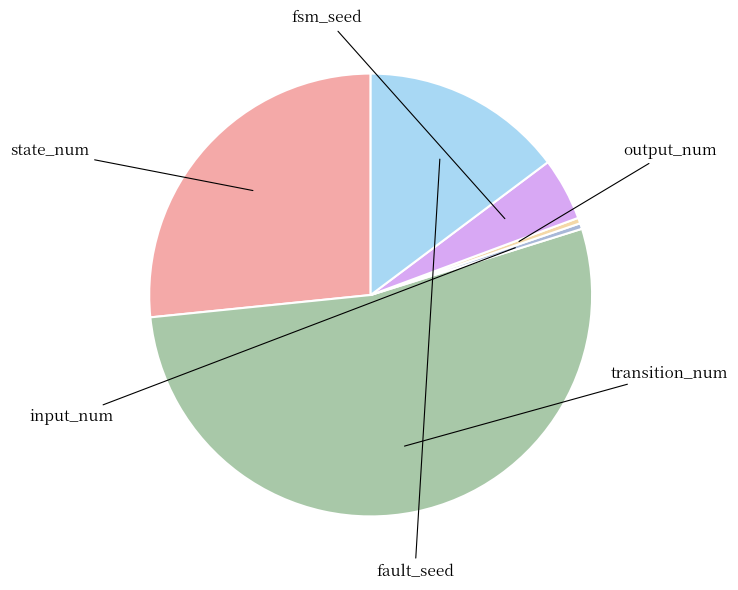

To the nearest percent, what is the difference between the output_num and state_num slice percentages?

26%